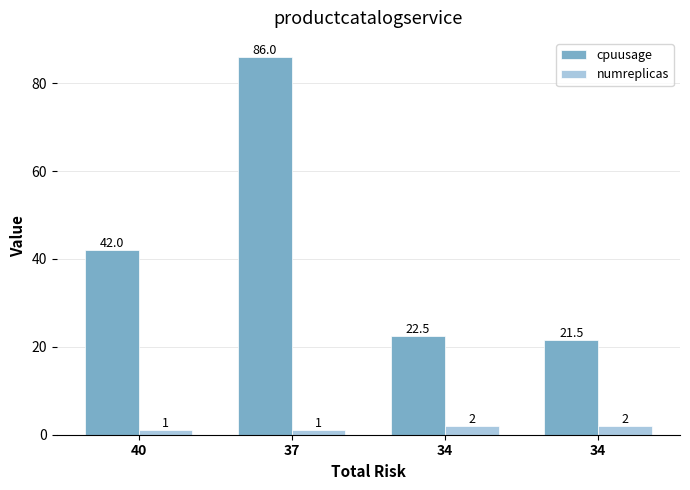

How many data points does each series have?

4